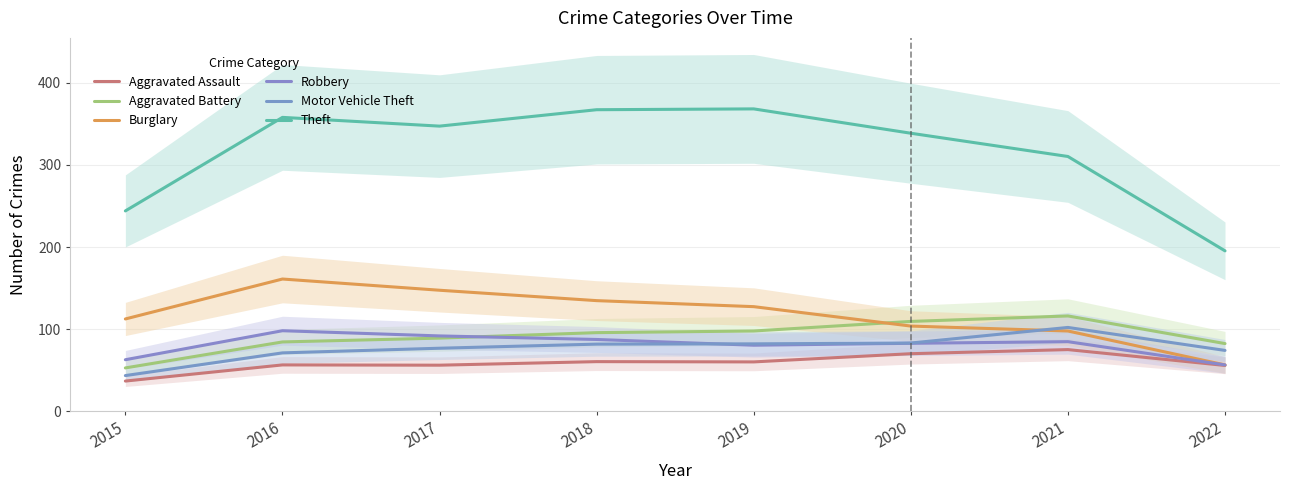

What is the value of the Robbery point at the 5th from the left?

80.3